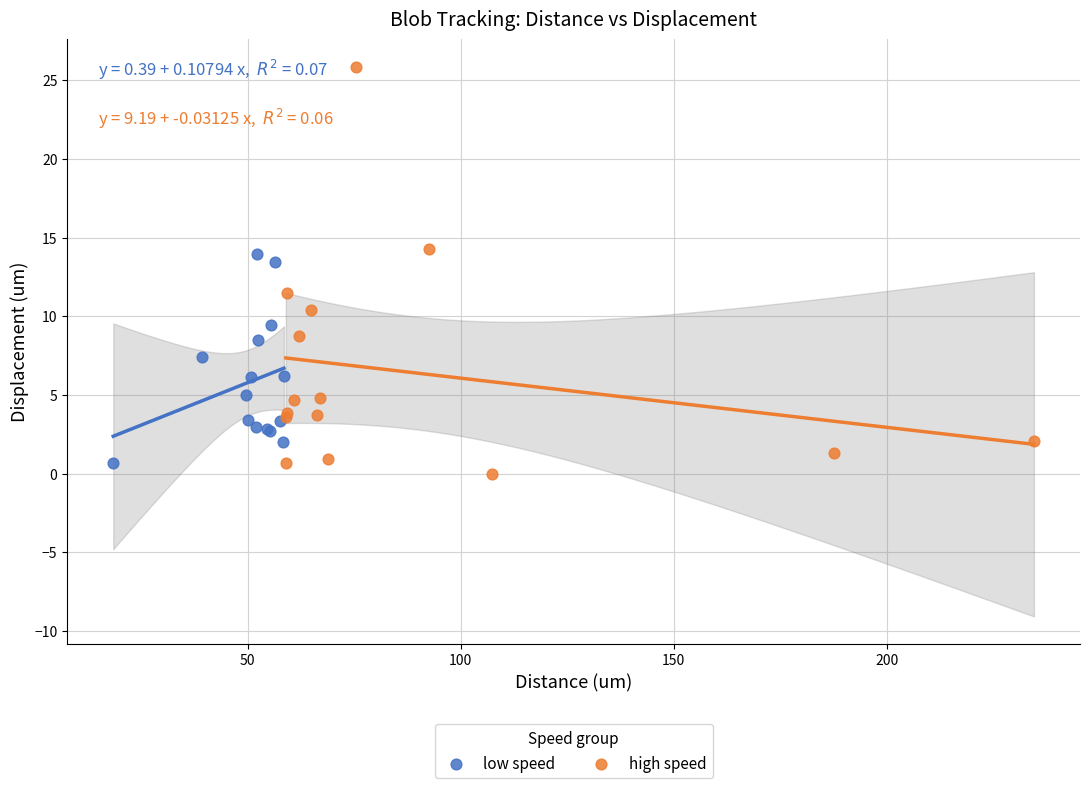

Which series has the largest Y range (max minus min)?

high speed